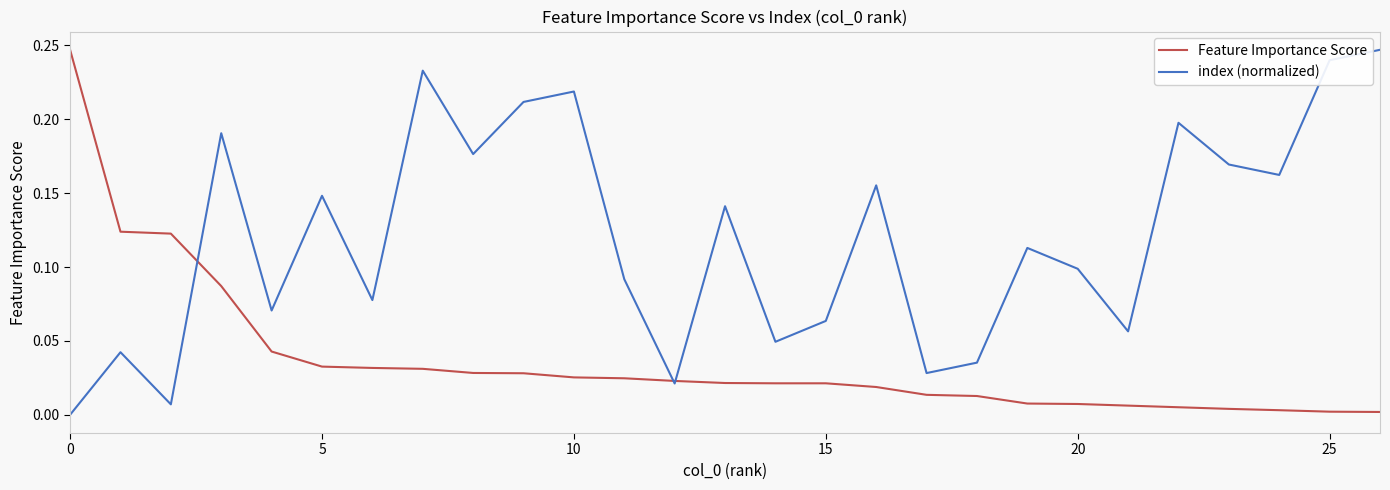

Which series has the largest total across all categories?

index (normalized)